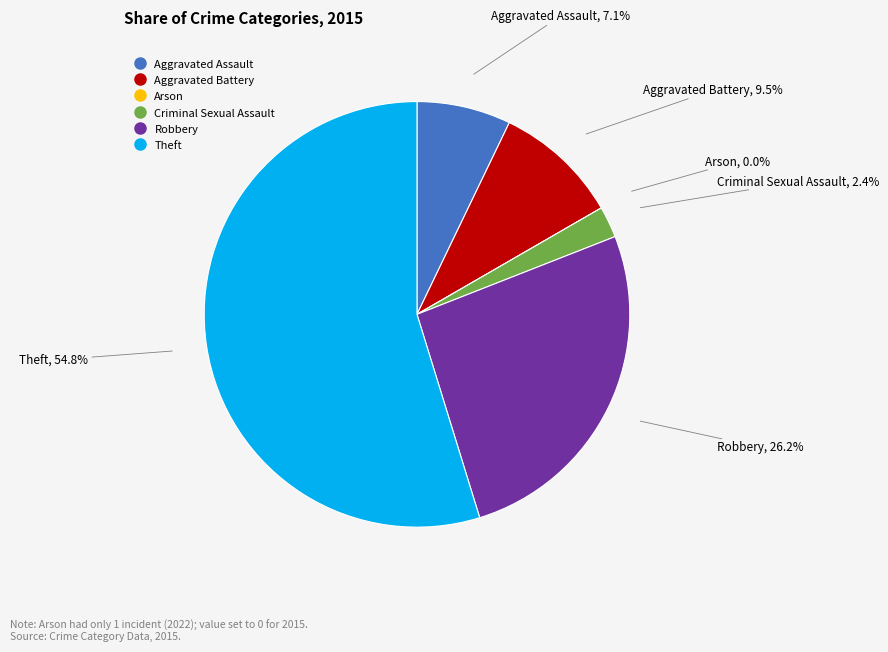

Which slice represents more than half of the pie?

Theft